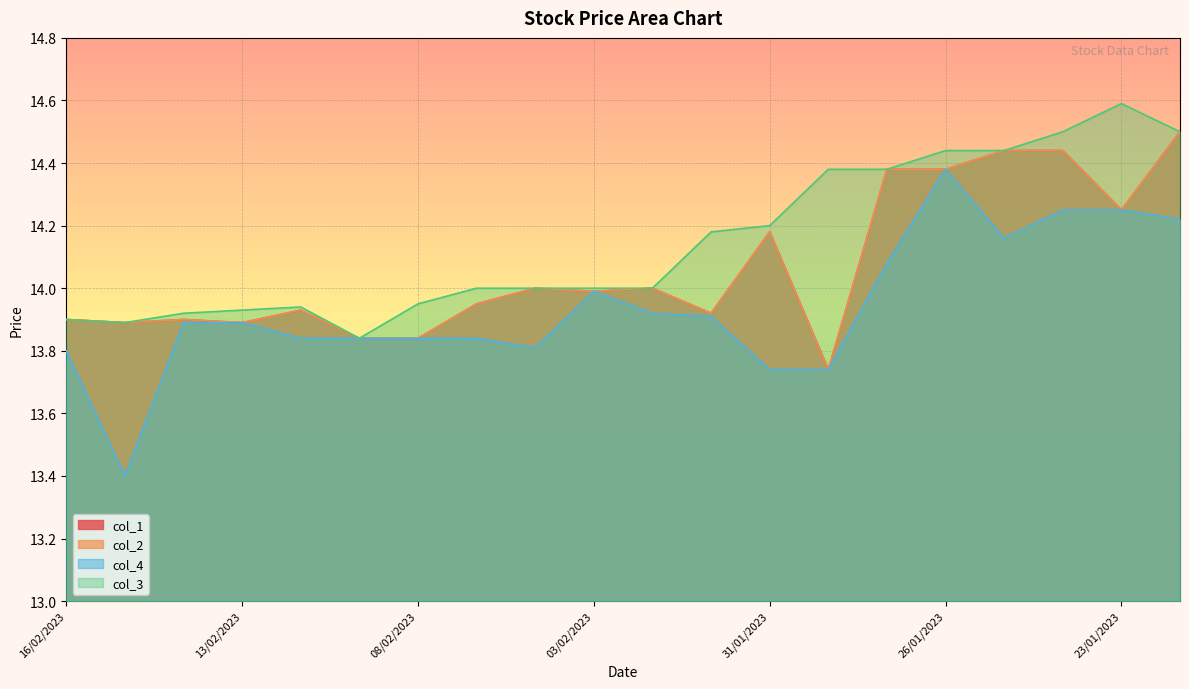

Reading right to left, list all the values displayed in this chart.

col_1: 20/01/2023=14.5	23/01/2023=14.2	24/01/2023=14.4	25/01/2023=14.4	26/01/2023=14.4	27/01/2023=14.4	30/01/2023=13.7	31/01/2023=14.2	01/02/2023=13.9	02/02/2023=14.0	03/02/2023=14.0	06/02/2023=14.0	07/02/2023=13.9	08/02/2023=13.8	09/02/2023=13.8	10/02/2023=13.9	13/02/2023=13.9	14/02/2023=13.9	15/02/2023=13.9	16/02/2023=13.9
col_2: 20/01/2023=14.5	23/01/2023=14.2	24/01/2023=14.4	25/01/2023=14.4	26/01/2023=14.4	27/01/2023=14.4	30/01/2023=13.7	31/01/2023=14.2	01/02/2023=13.9	02/02/2023=14.0	03/02/2023=14.0	06/02/2023=14.0	07/02/2023=13.9	08/02/2023=13.8	09/02/2023=13.8	10/02/2023=13.9	13/02/2023=13.9	14/02/2023=13.9	15/02/2023=13.9	16/02/2023=13.9
col_4: 20/01/2023=14.2	23/01/2023=14.2	24/01/2023=14.2	25/01/2023=14.2	26/01/2023=14.4	27/01/2023=14.1	30/01/2023=13.7	31/01/2023=13.7	01/02/2023=13.9	02/02/2023=13.9	03/02/2023=14.0	06/02/2023=13.8	07/02/2023=13.8	08/02/2023=13.8	09/02/2023=13.8	10/02/2023=13.8	13/02/2023=13.9	14/02/2023=13.9	15/02/2023=13.4	16/02/2023=13.8
col_3: 20/01/2023=14.5	23/01/2023=14.6	24/01/2023=14.5	25/01/2023=14.4	26/01/2023=14.4	27/01/2023=14.4	30/01/2023=14.4	31/01/2023=14.2	01/02/2023=14.2	02/02/2023=14.0	03/02/2023=14.0	06/02/2023=14.0	07/02/2023=14.0	08/02/2023=13.9	09/02/2023=13.8	10/02/2023=13.9	13/02/2023=13.9	14/02/2023=13.9	15/02/2023=13.9	16/02/2023=13.9